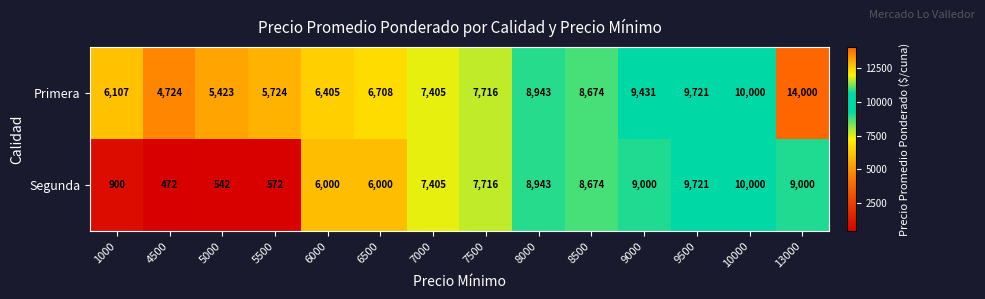

Count the number of data series in this chart.

2